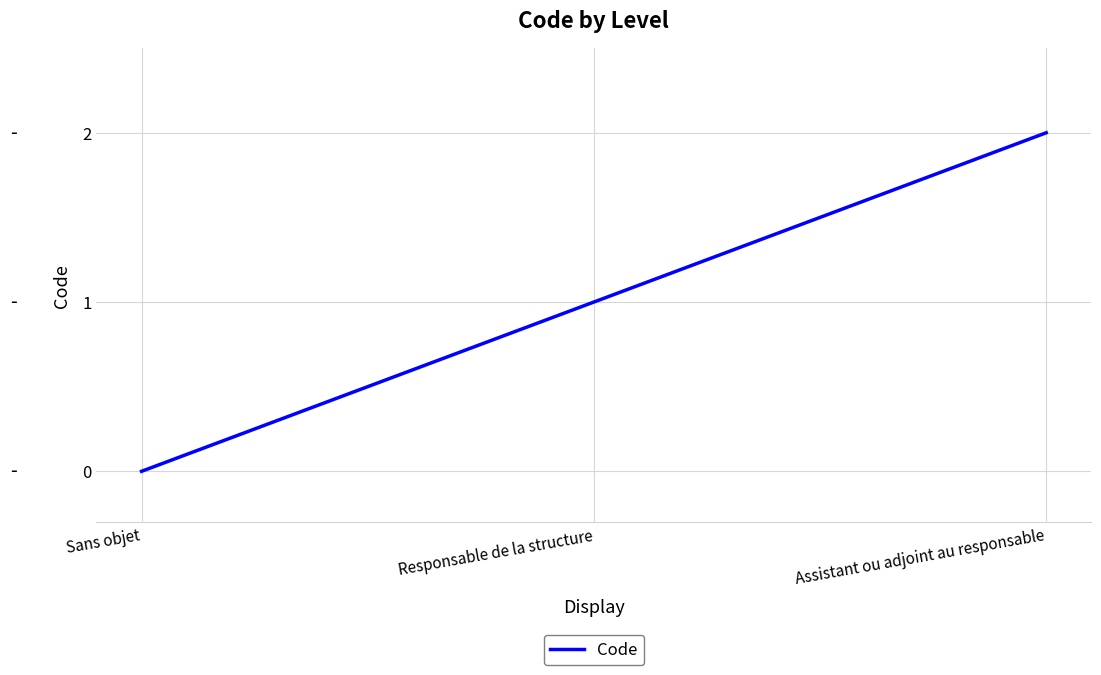

At which category does the chart reach its peak across all series?

Assistant ou adjoint au responsable